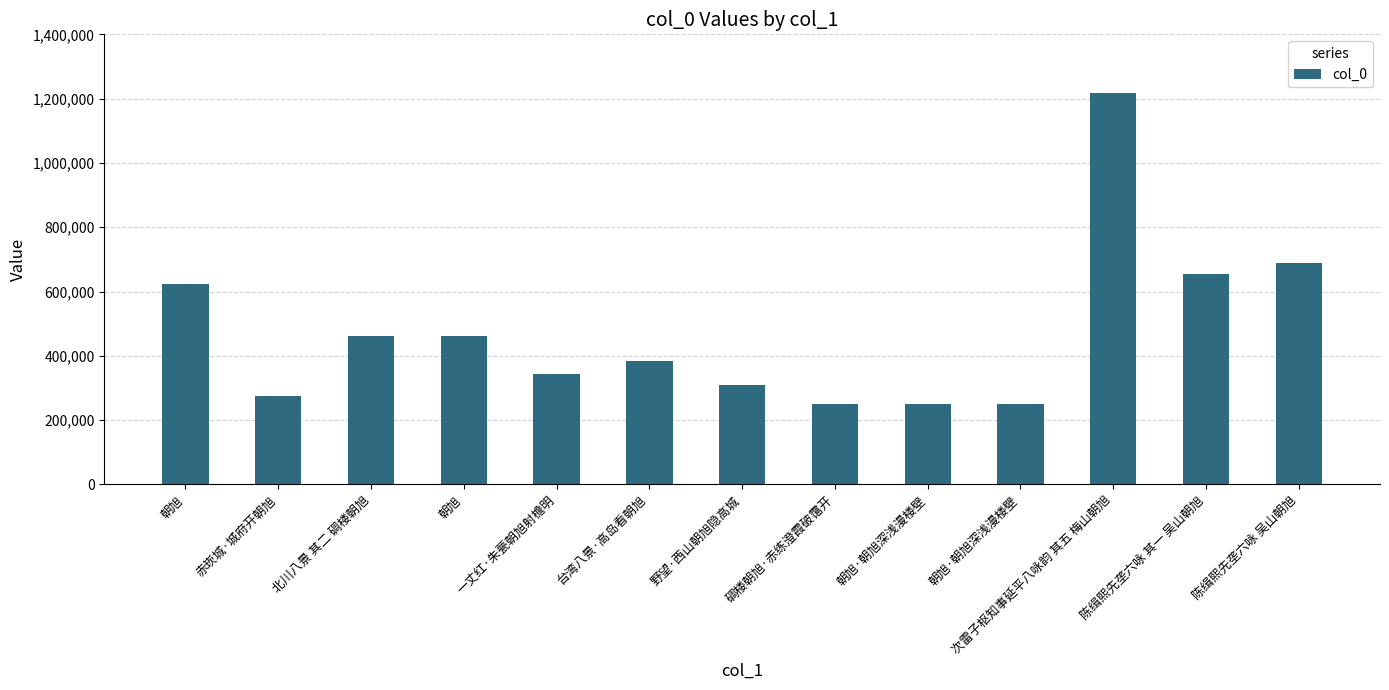

What is the difference between the maximum and minimum values?

969741